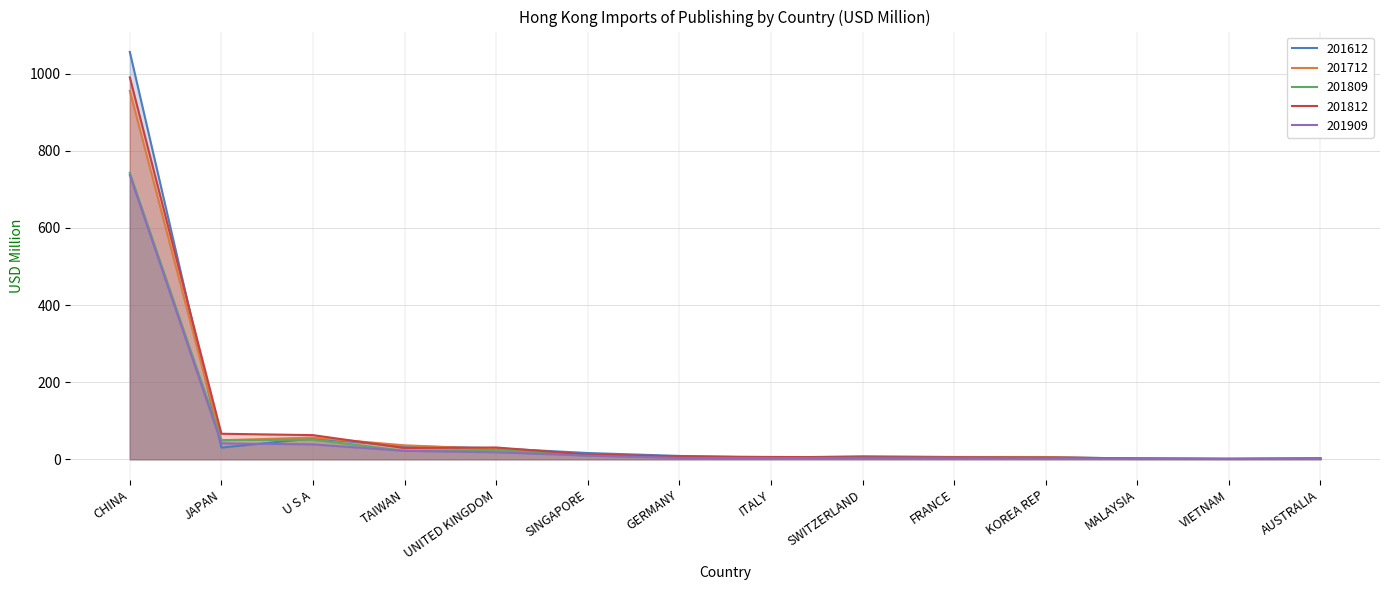

What is the difference between the highest and lowest values at JAPAN?

35.9